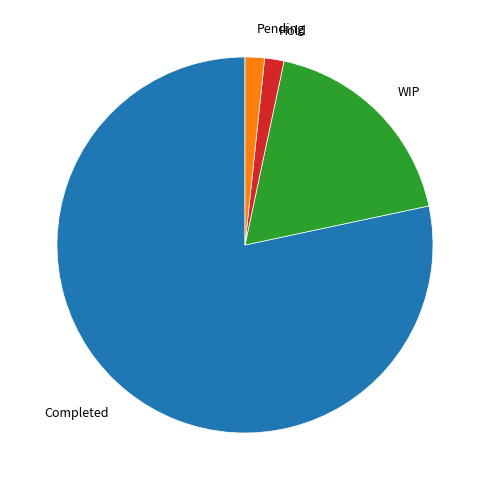

Is the sum of Hold and Completed greater than half?

Yes